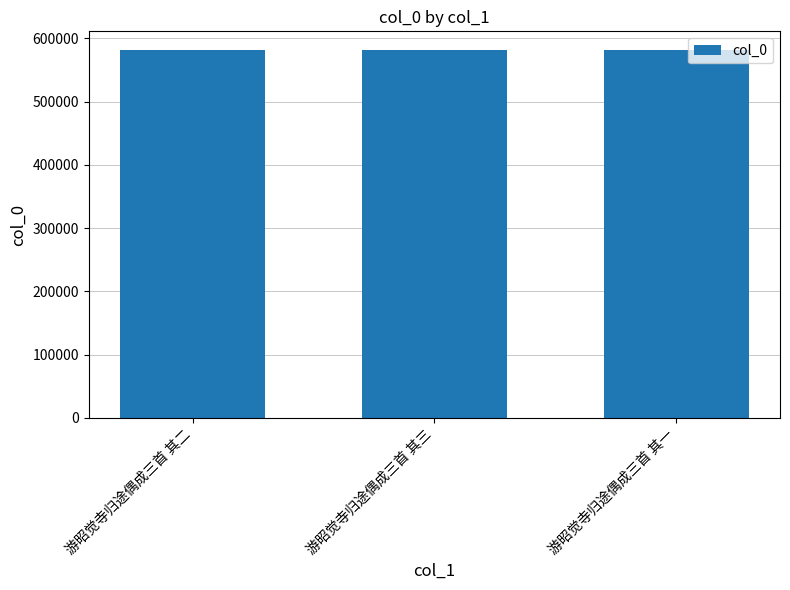

What is the difference between the values at 游昭觉寺归途偶成三首 其三 and 游昭觉寺归途偶成三首 其二?

1